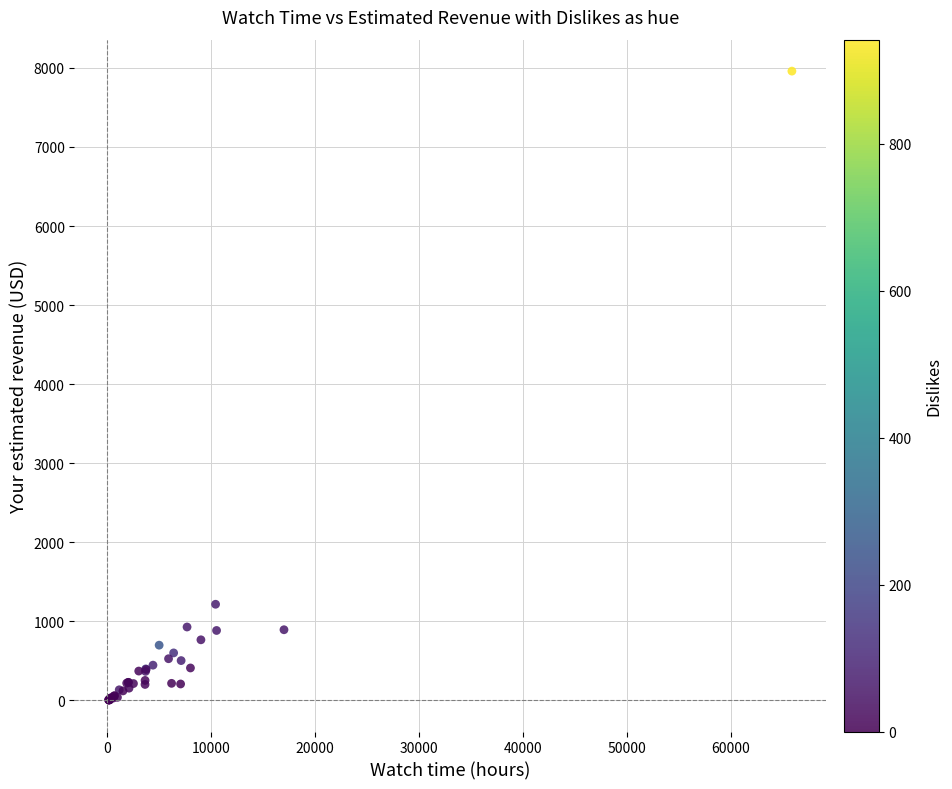

What Y value in the scatter plot is closest to 3982?

1217.0